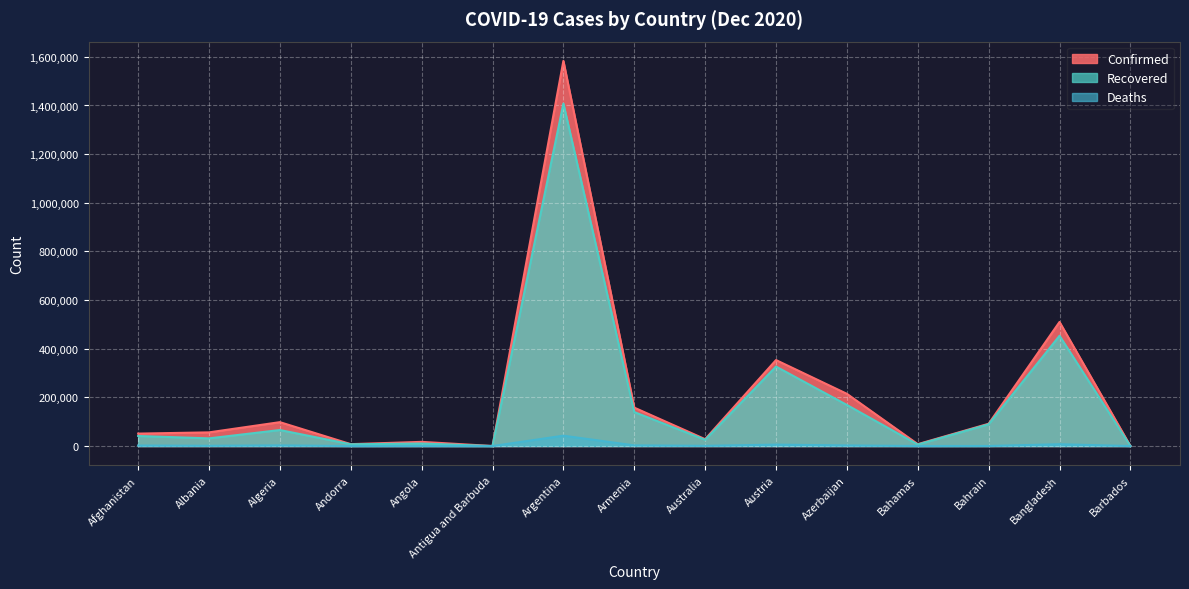

At which label does Recovered first exceed 41366?

Algeria